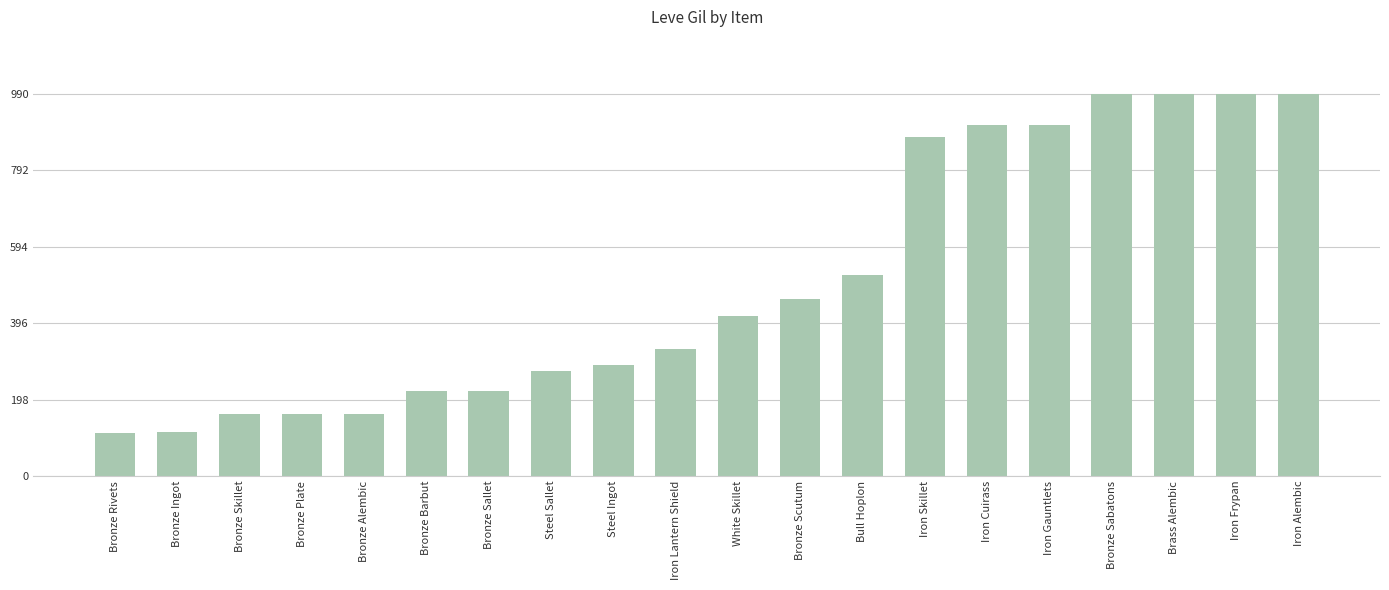

What is the value of the 1st bar from the left?

112